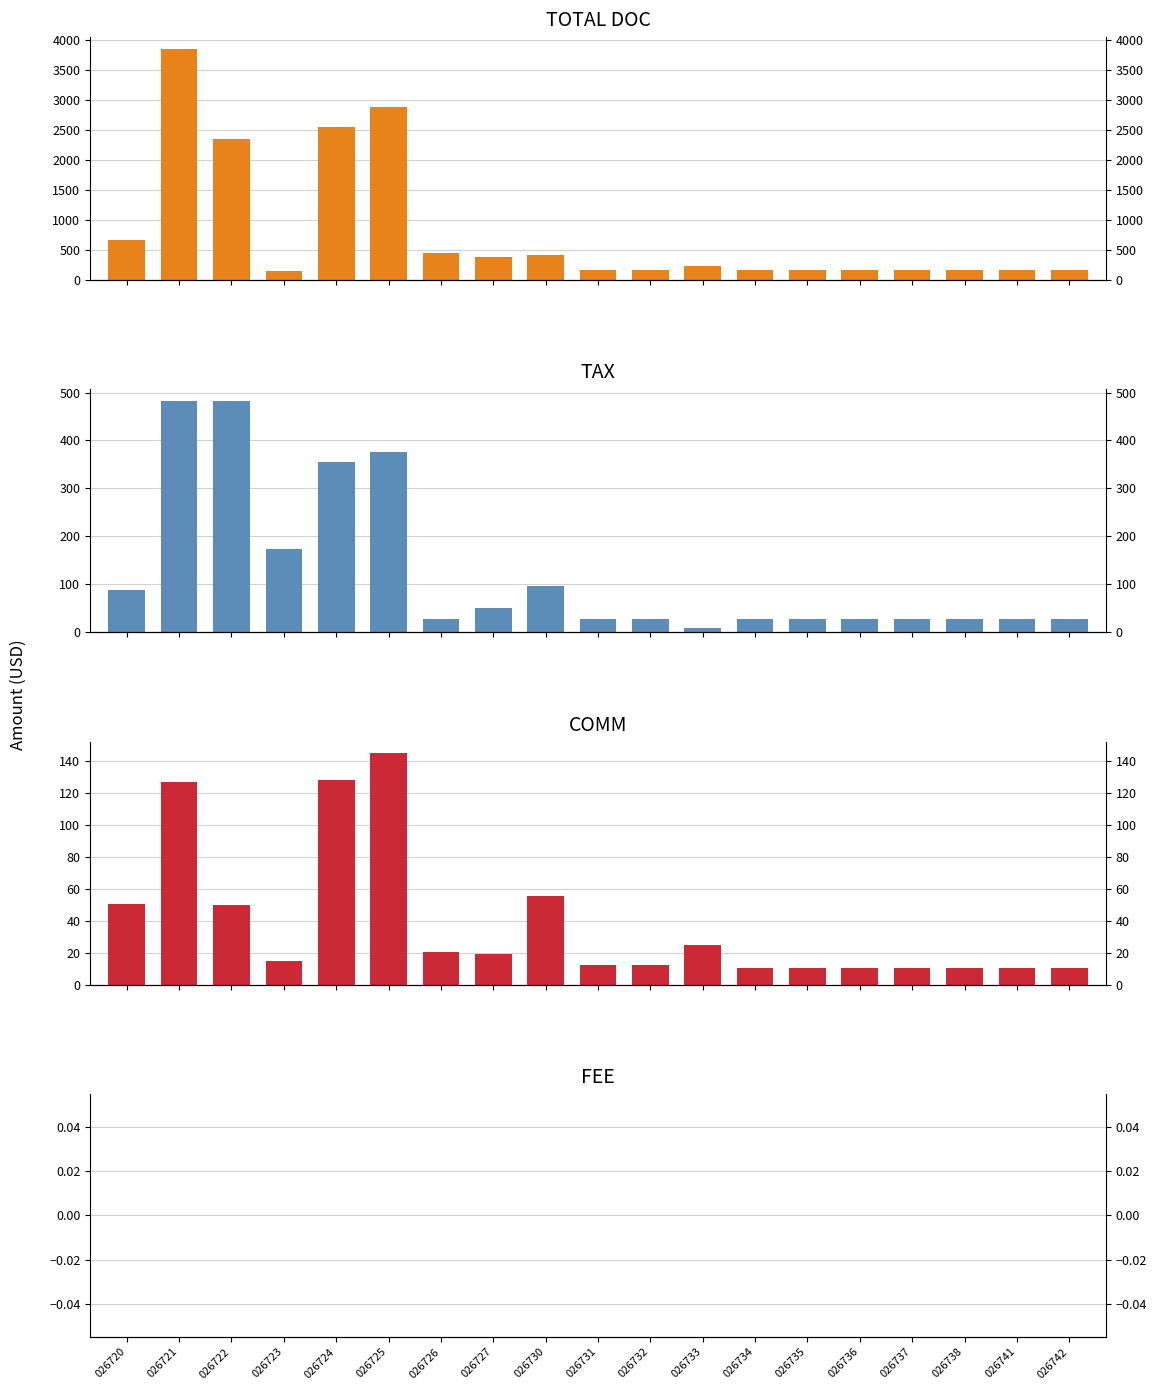

What is the difference between the maximum and minimum values in the TAX series?

474.1